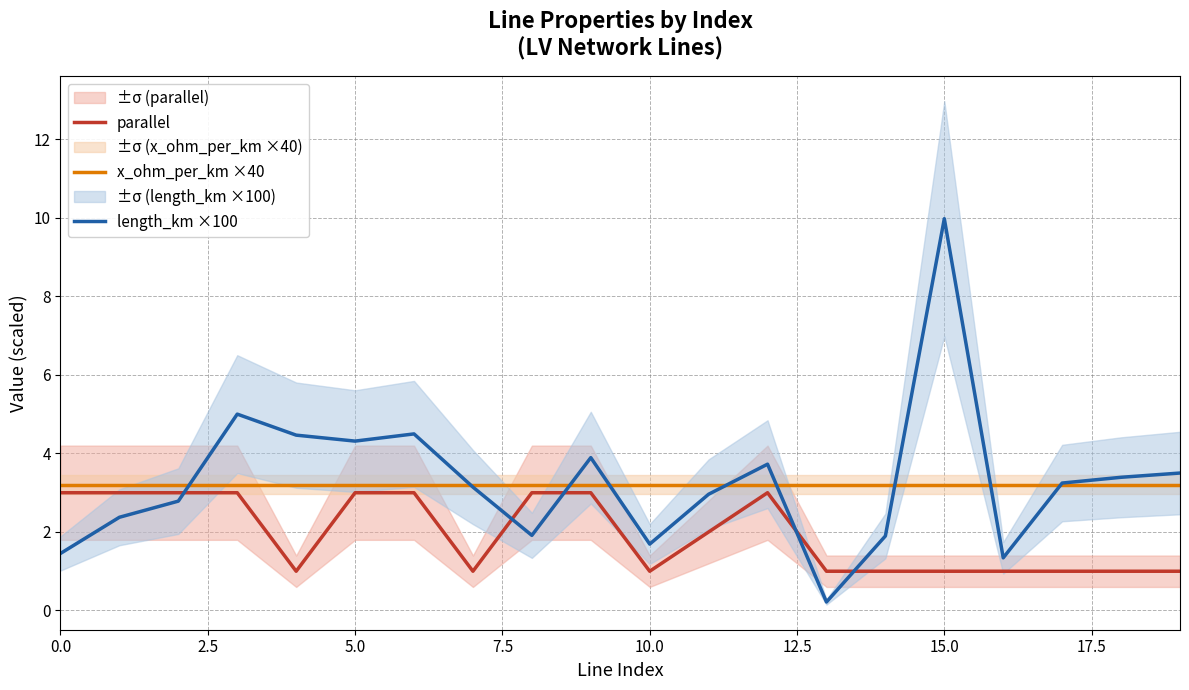

What is the label of the 13th point from the left?

12